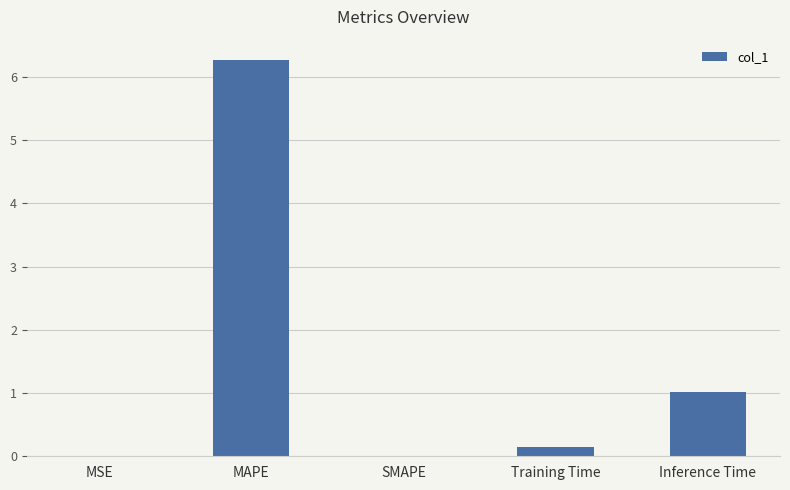

What is the change in value from MAPE to Inference Time?

-5.3